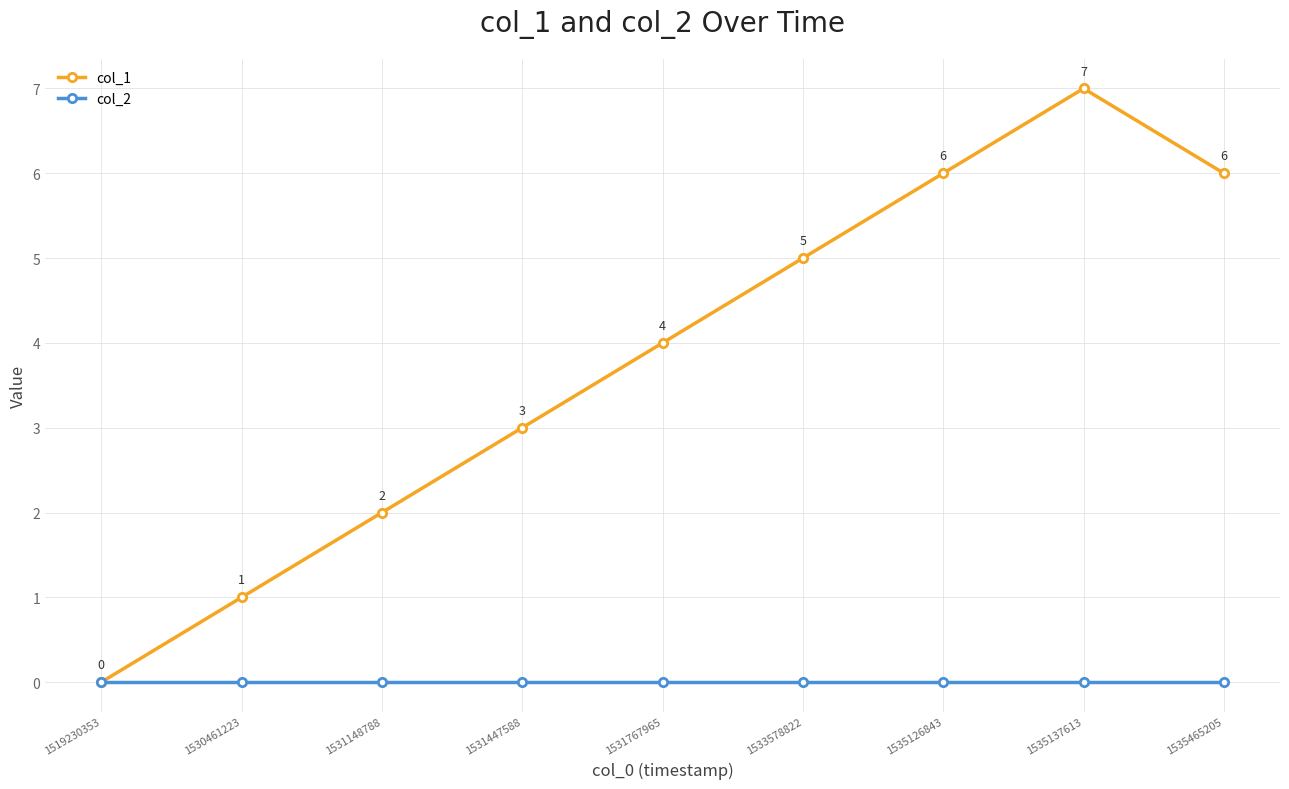

How many data points does each series have?

9